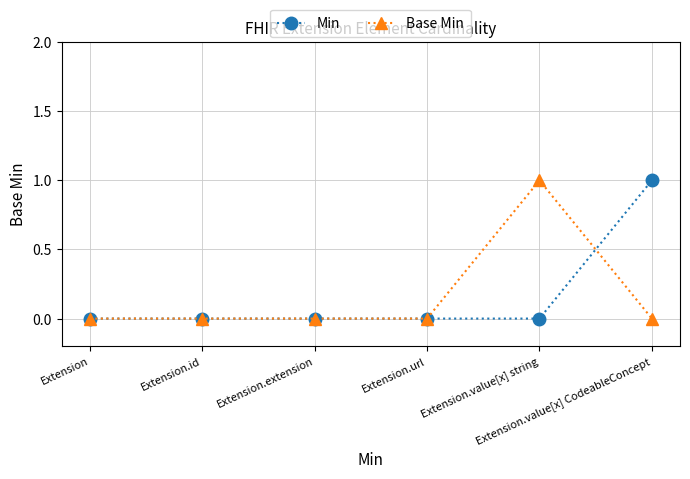

True or false: Base Min has more than 0 points higher than both neighbors.

True